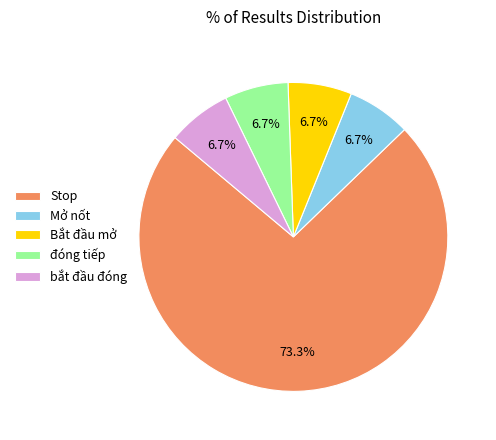

Which category accounts for the majority?

Stop